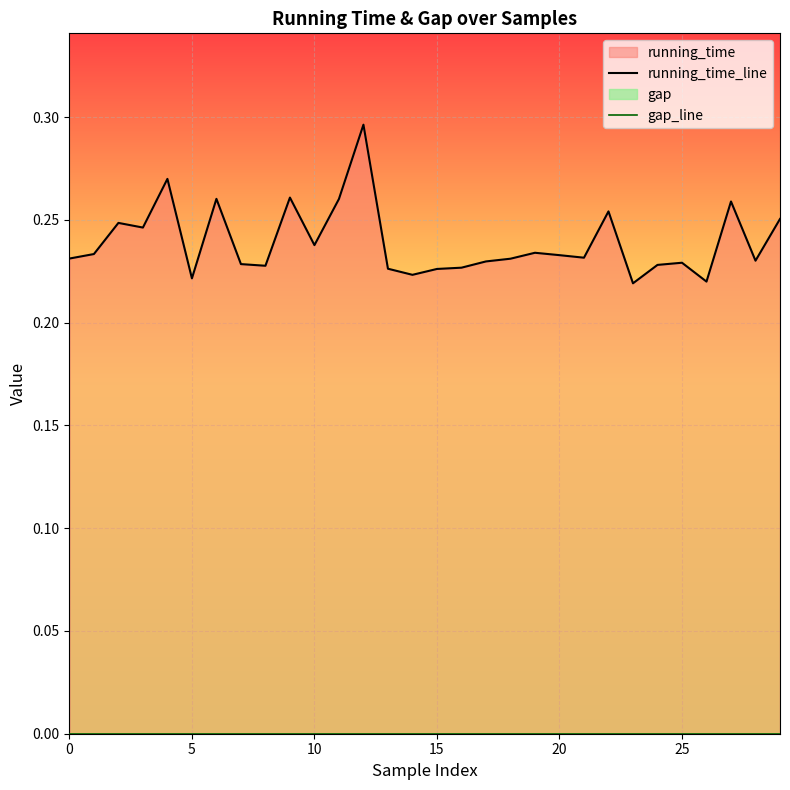

True or false: running_time_line has more than 0 interior local peaks.

True